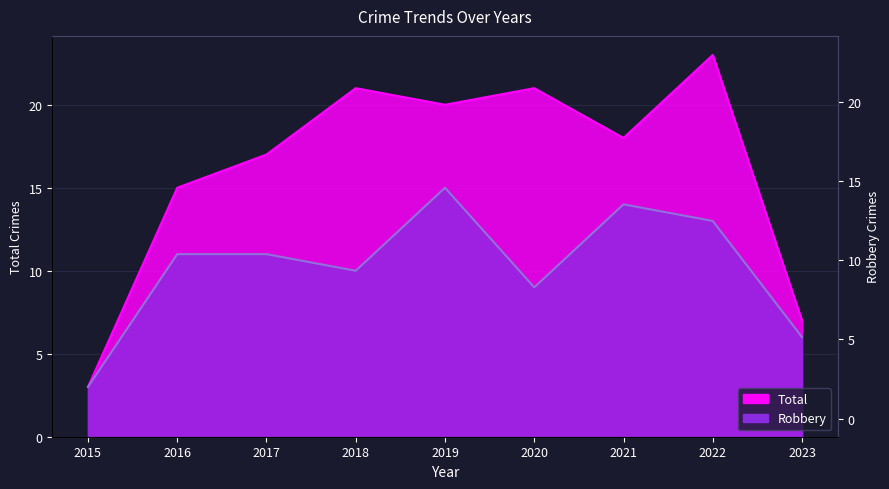

True or false: Total has a value of 15 at 2016.

True